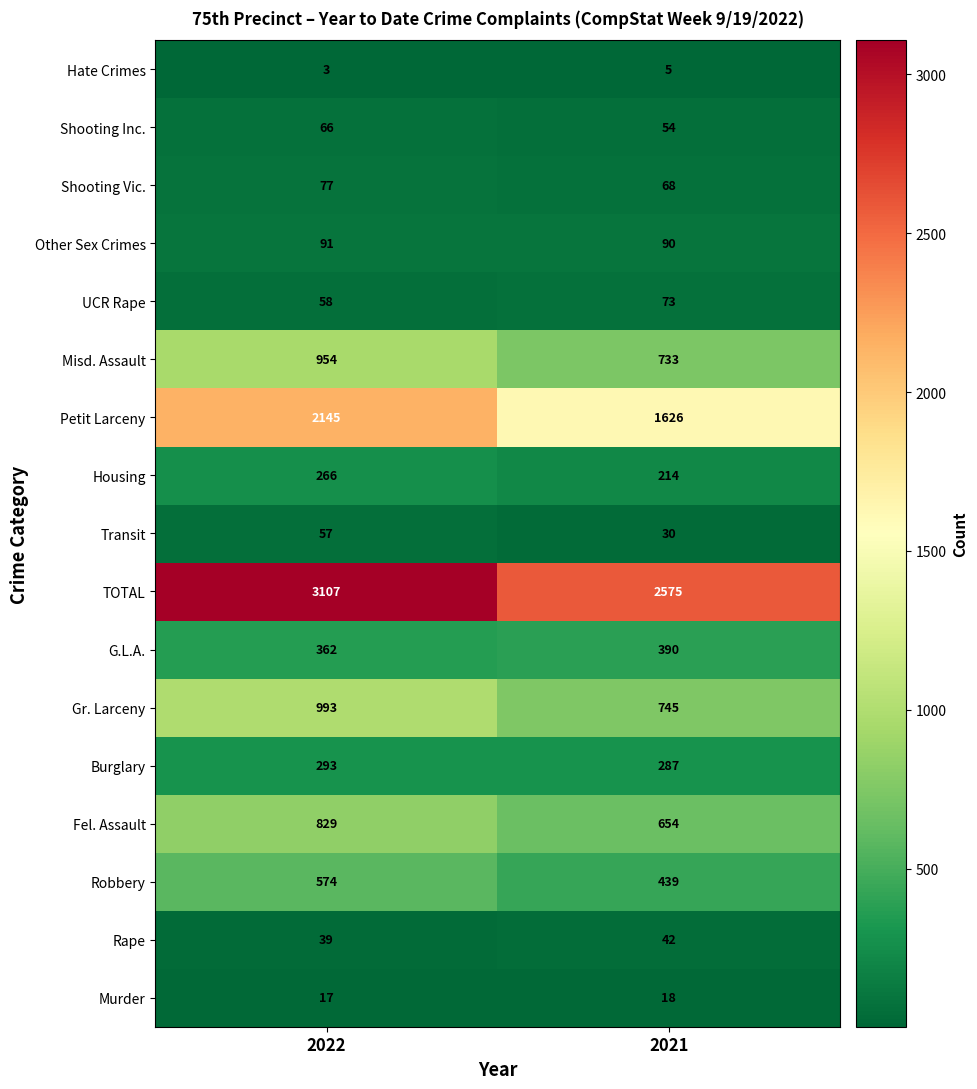

What value does the Other Sex Crimes series have at 2021?

90